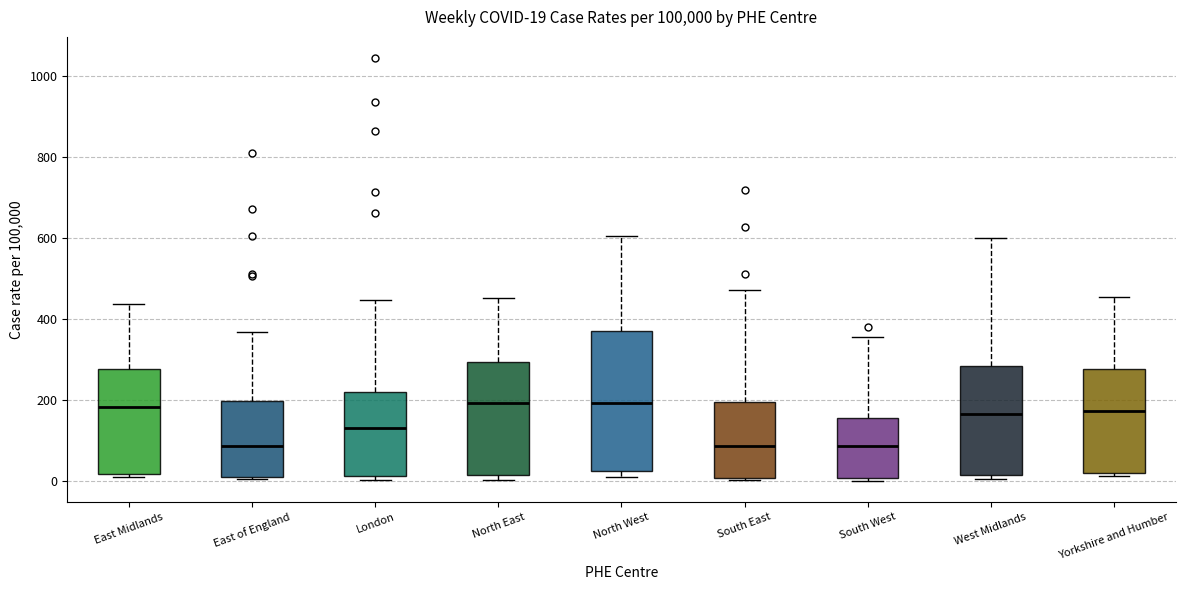

Which box is the tallest, from its lower edge to its upper edge?

North West